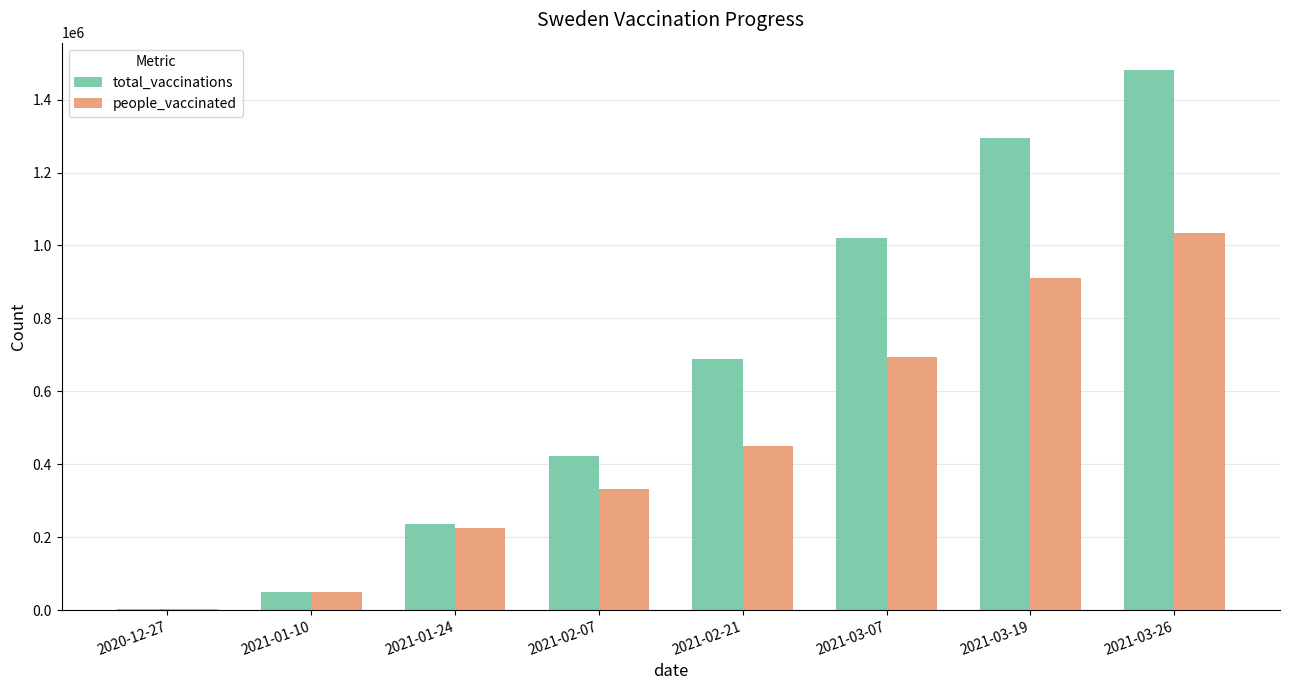

Which series changed the most between 2021-01-10 and 2021-03-19?

total_vaccinations